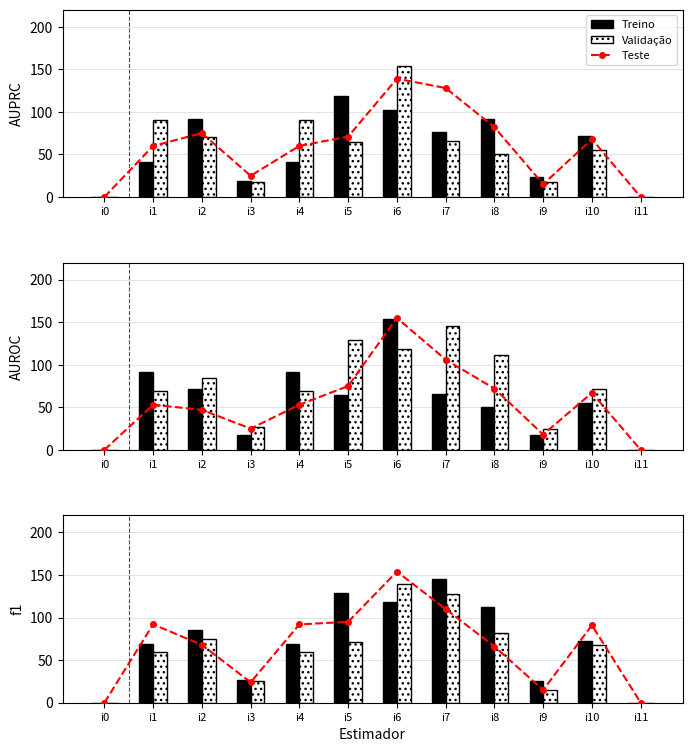

Which series changed the most between i3 and i11?

Treino